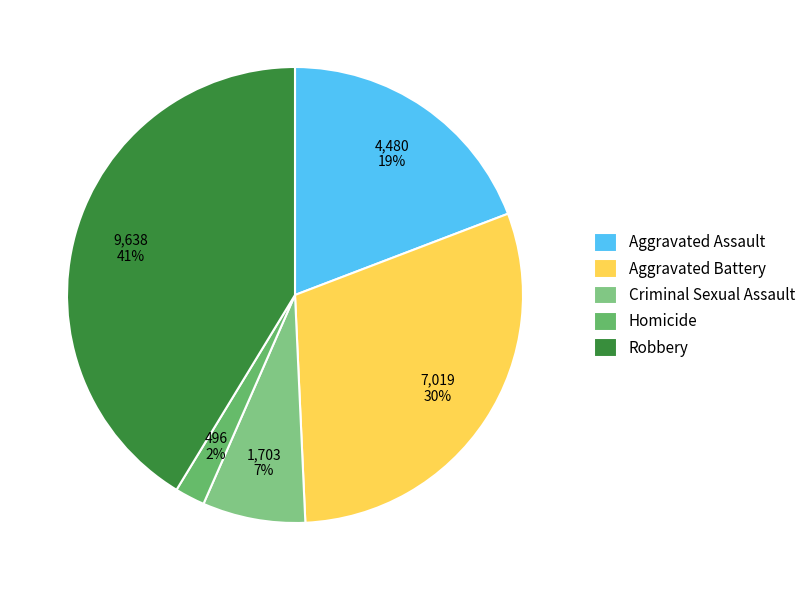

To the nearest percent, what percentage of the pie is Aggravated Battery?

30%